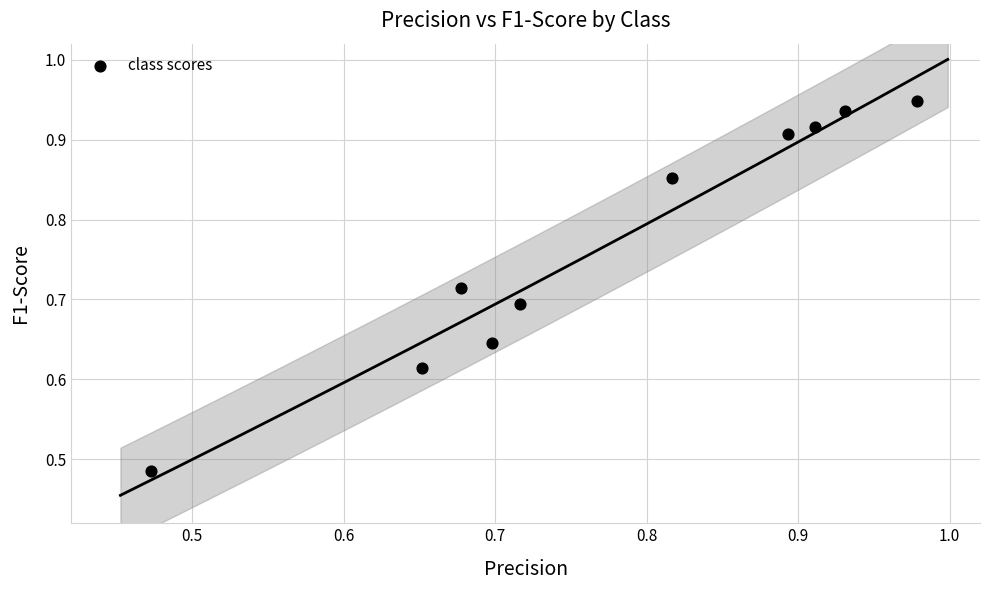

What is the average X value?

0.8